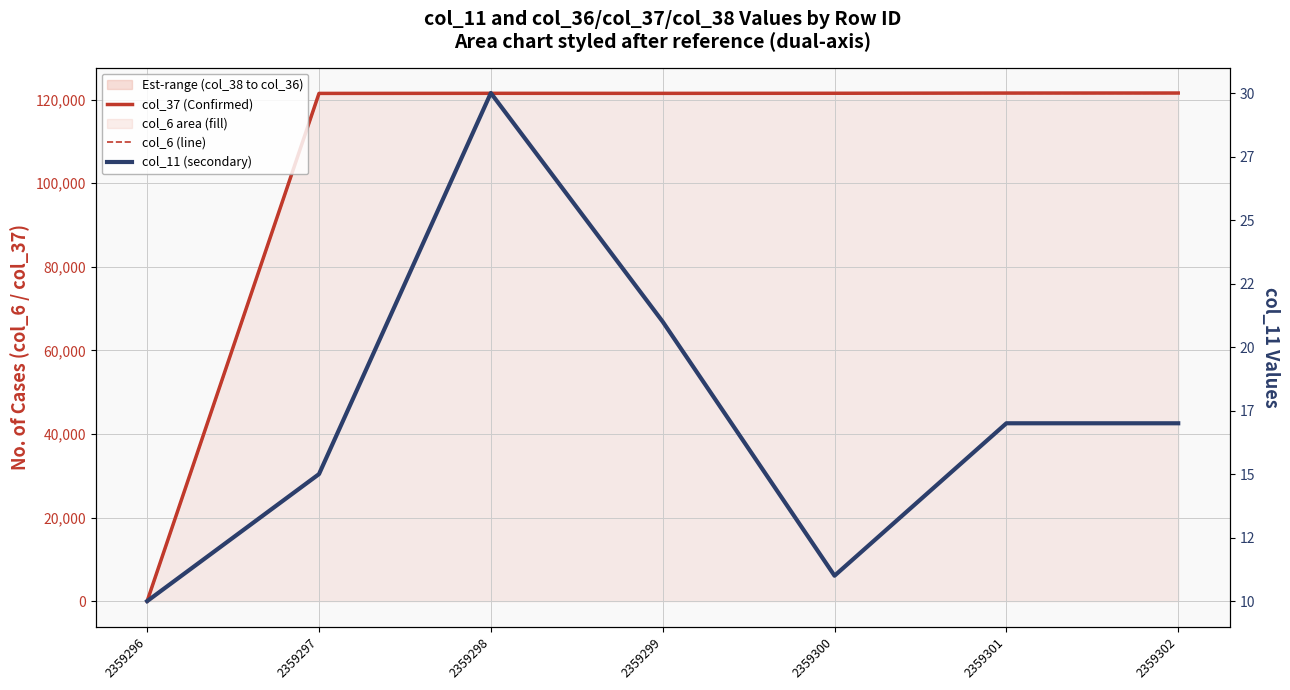

True or false: col_6 (line) has more than 0 points higher than both neighbors.

False